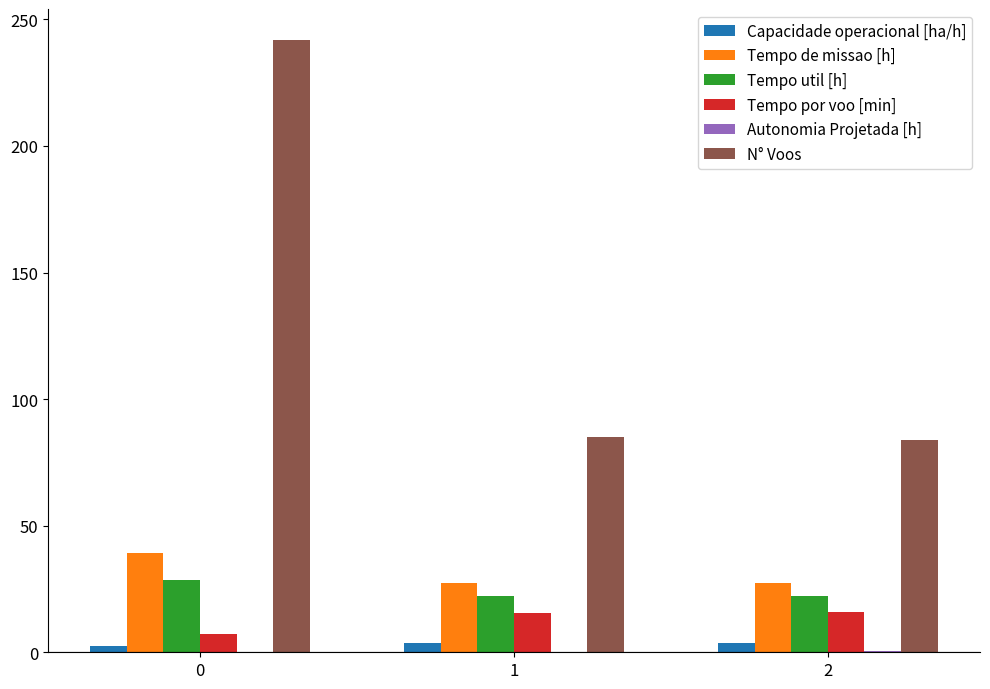

What is the sum of the N° Voos values at 1 and 2?

169.0